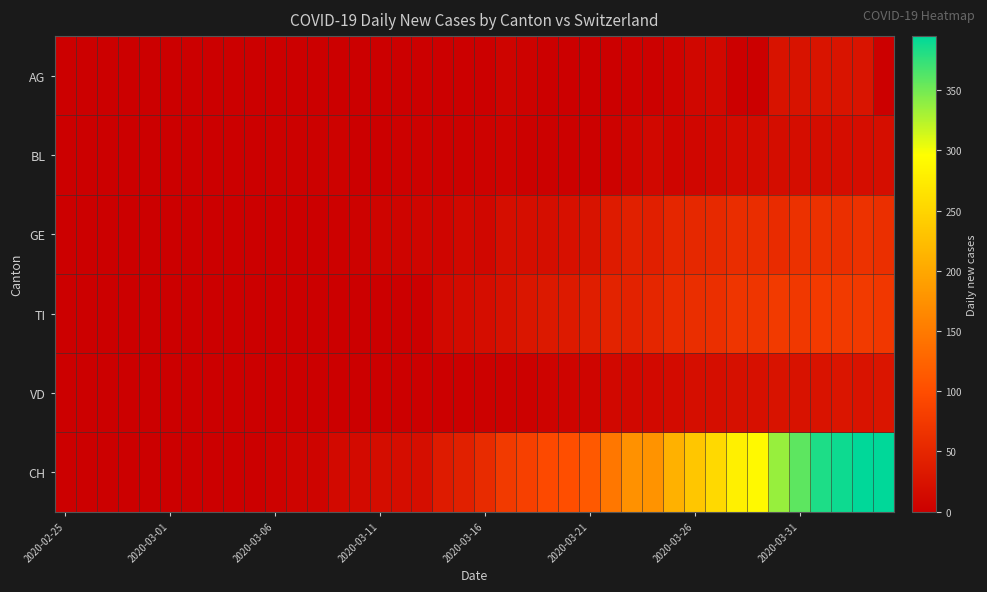

Reading left to right, transcribe all the data shown in this chart.

AG: 0	0	0	0	0	0	0	0	0	0	0	0	0	0	0	0	0	0	0	0	0	6	4	0	0	0	0	3	2	5	10	12	0	0	25	25	27	27	27	0
BL: 0	0	0	0	0	0	0	0	0	0	2	2	2	4	1	1	3	3	2	2	4	5	2	2	2	2	4	7	11	8	9	11	14	15	17	18	17	18	18	19
GE: 0	0	0	0	0	0	0	0	0	0	0	0	0	3	4	6	6	7	8	12	10	19	20	19	22	25	36	43	41	50	52	54	59	59	57	64	64	62	65	61
TI: 0	0	0	0	0	0	0	0	0	0	0	0	0	0	0	0	0	0	13	16	18	23	29	33	35	40	46	45	50	57	60	61	69	69	75	74	76	75	75	72
VD: 0	0	0	0	0	0	0	0	0	0	0	0	1	1	1	1	1	1	1	1	2	2	2	5	6	8	11	12	13	15	19	20	21	22	25	24	26	28	26	28
CH: 0	0	0	0	0	0	0	0	1	1	4	6	6	13	14	17	18	20	36	43	56	75	84	95	101	114	146	175	178	211	233	254	280	290	336	358	383	389	395	395